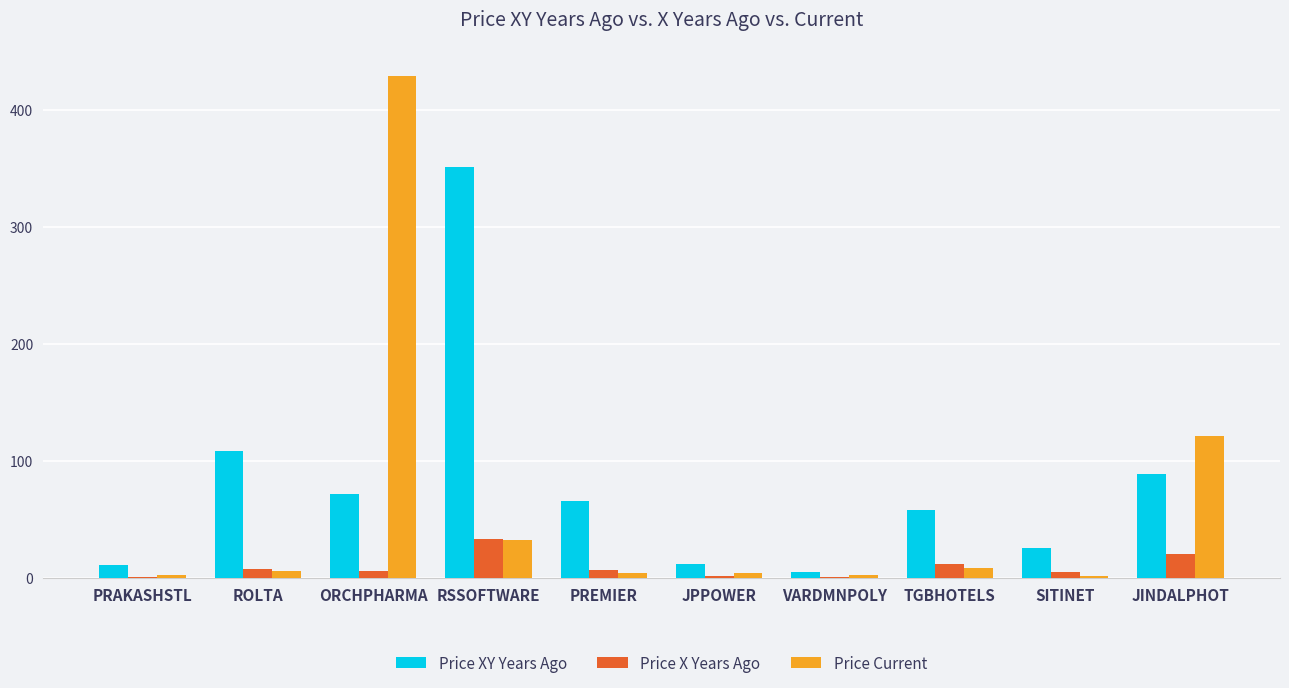

How many groups of bars are there?

10